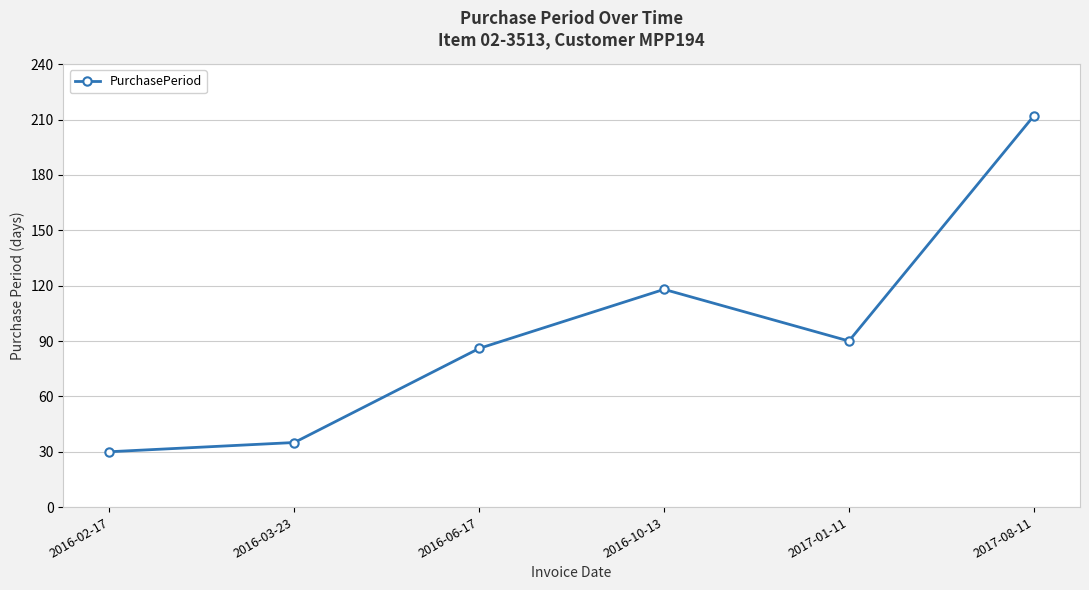

How many points are lower than both their immediate neighbors (excluding endpoints)?

1